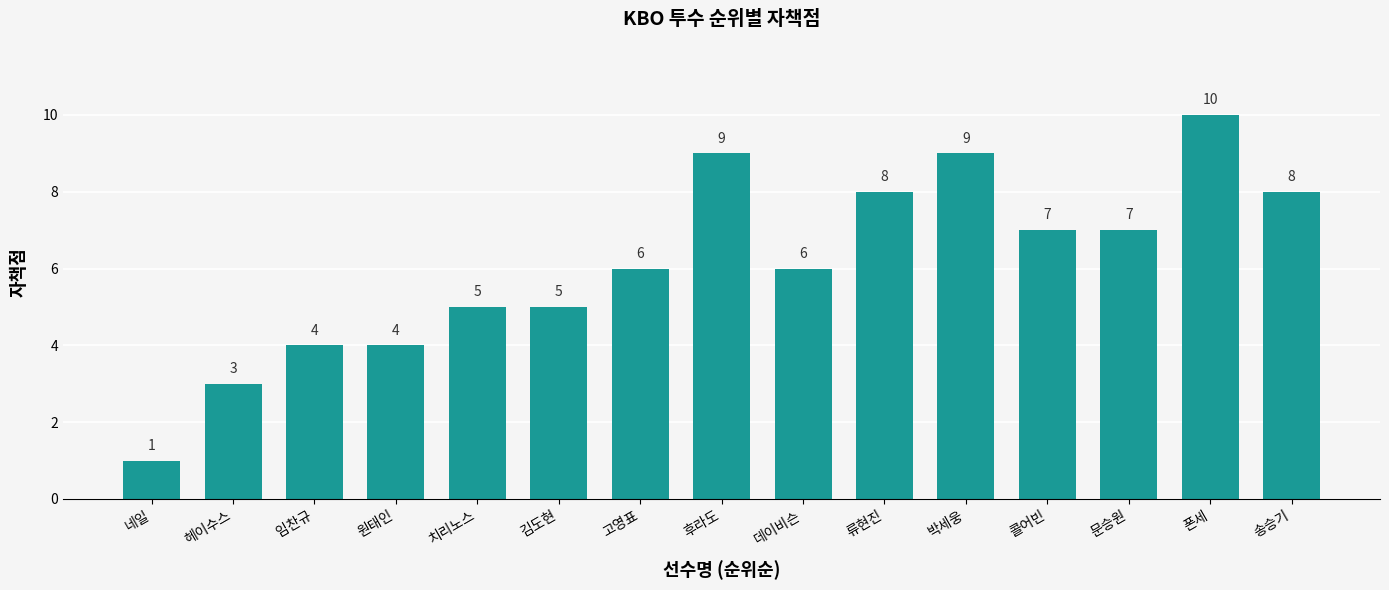

What is the ratio of the value at 치리노스 to the value at 고영표?

0.8